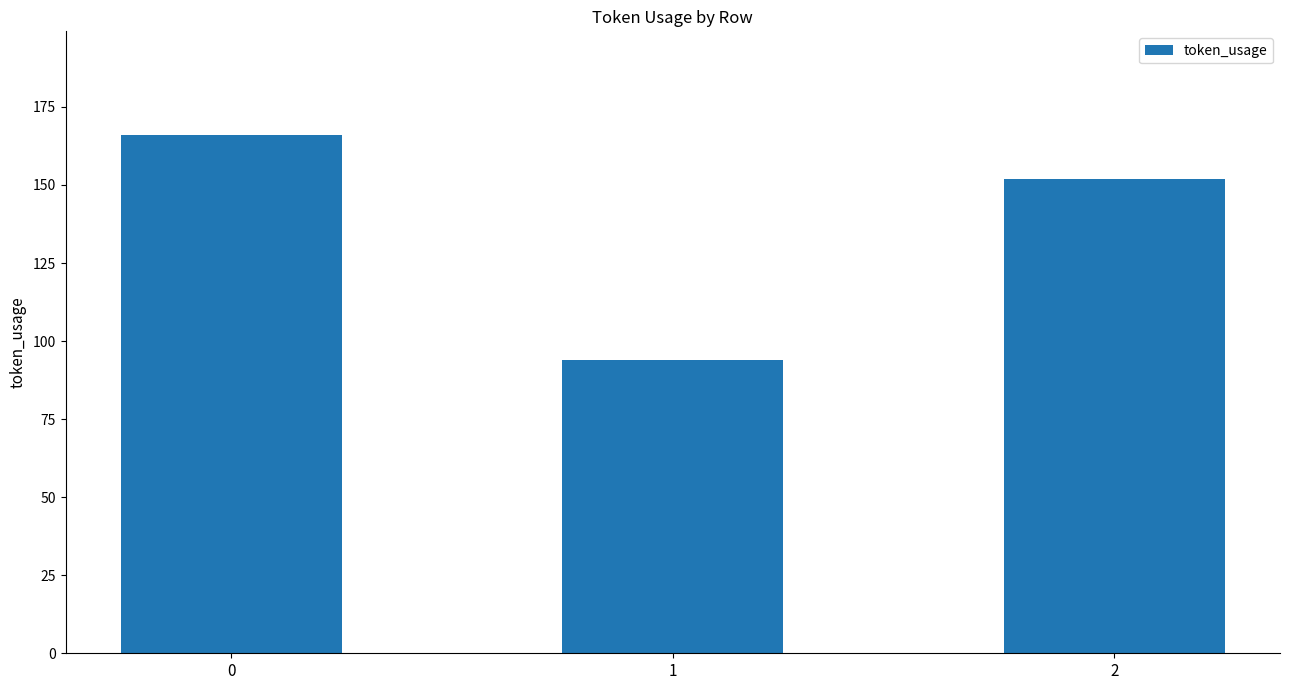

Reading left to right, transcribe all the data shown in this chart.

0=166	1=94	2=152